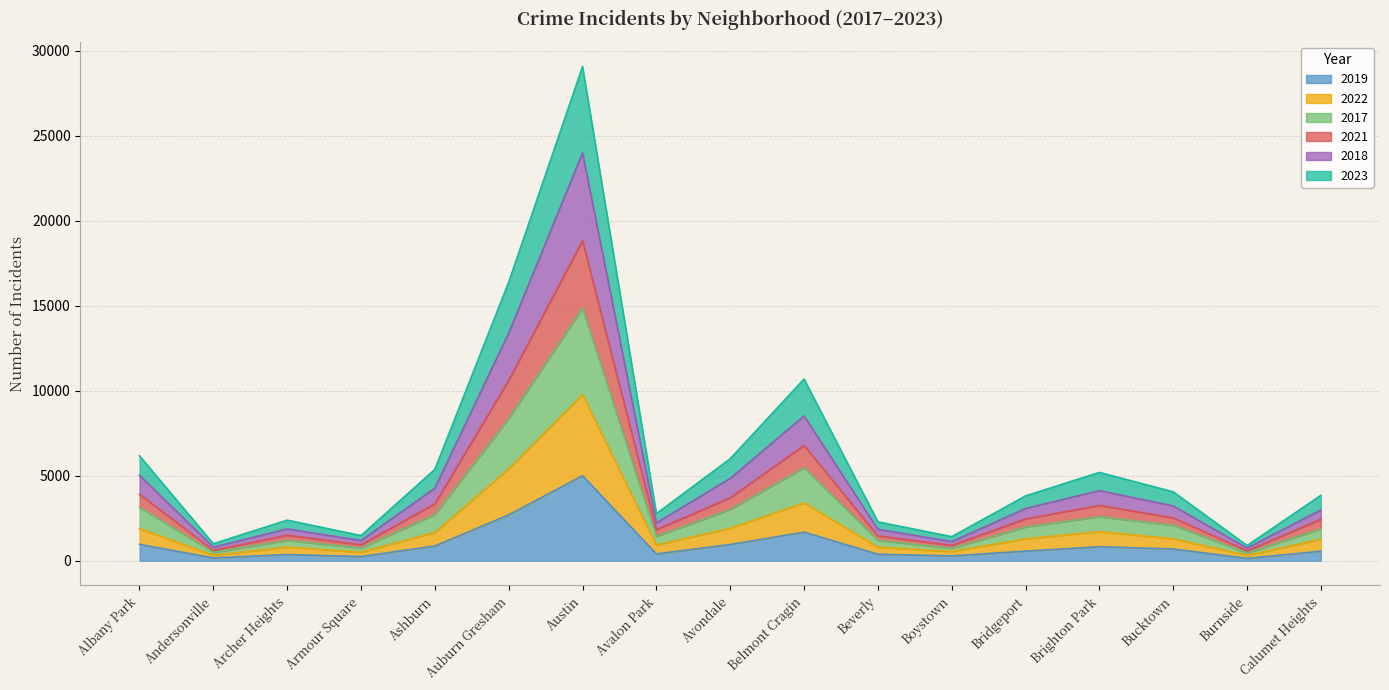

How many categories are shown in the chart?

17